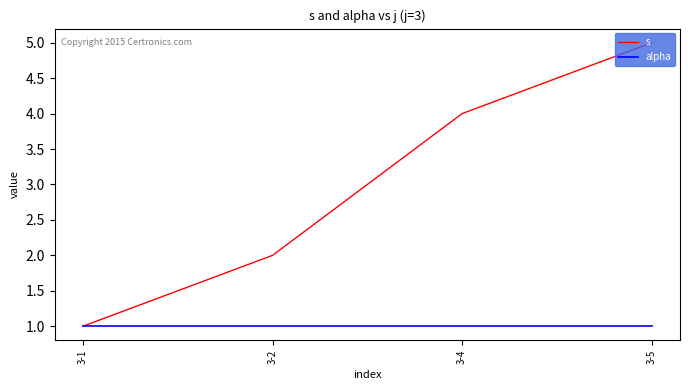

Reading right to left, extract all data points from this chart.

s: 3-5=5	3-4=4	3-2=2	3-1=1
alpha: 3-5=1	3-4=1	3-2=1	3-1=1